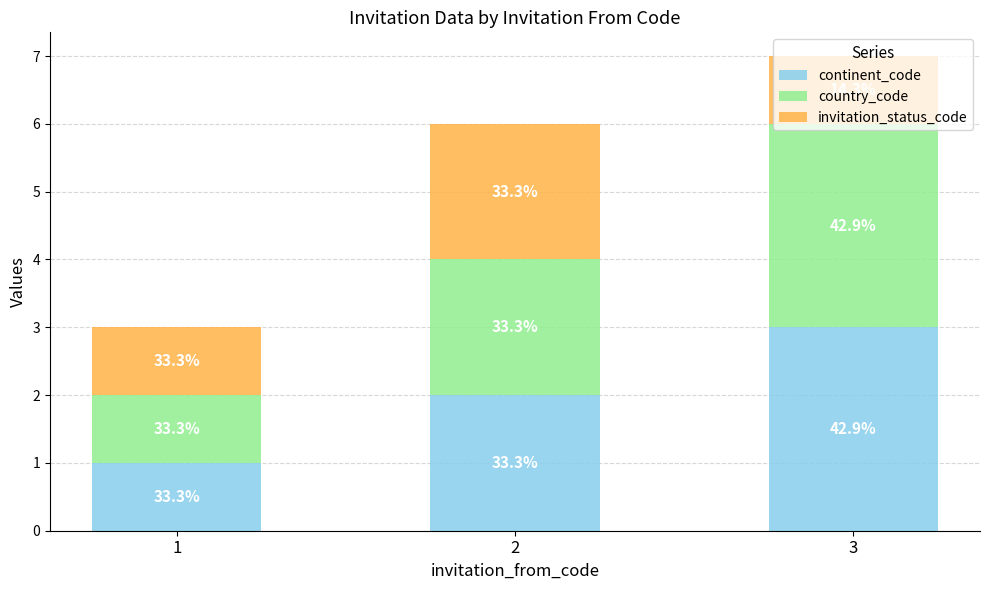

Which series has the largest range (max minus min)?

continent_code